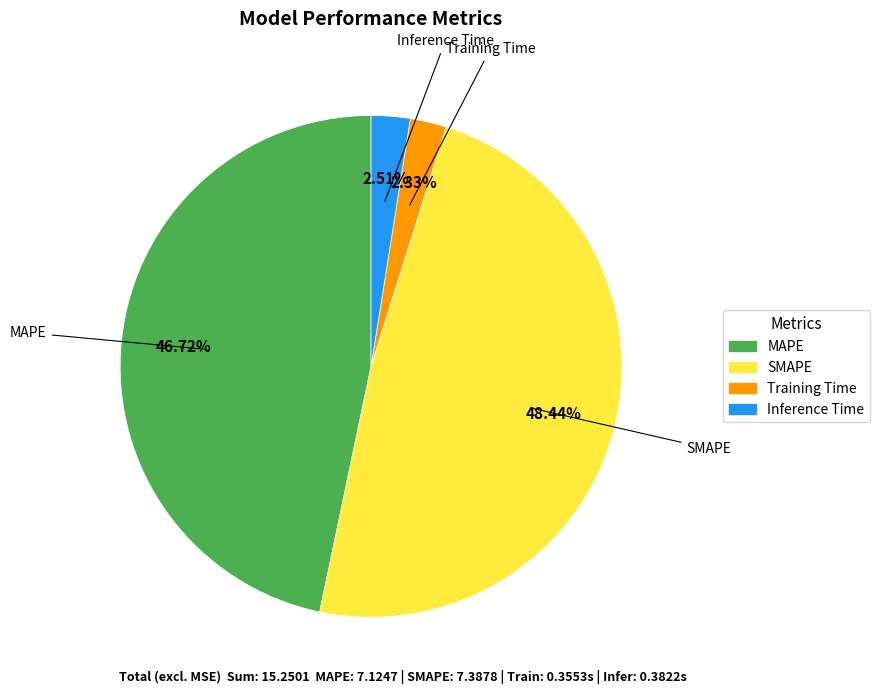

Do Inference Time and Training Time together represent more than half of the pie?

No